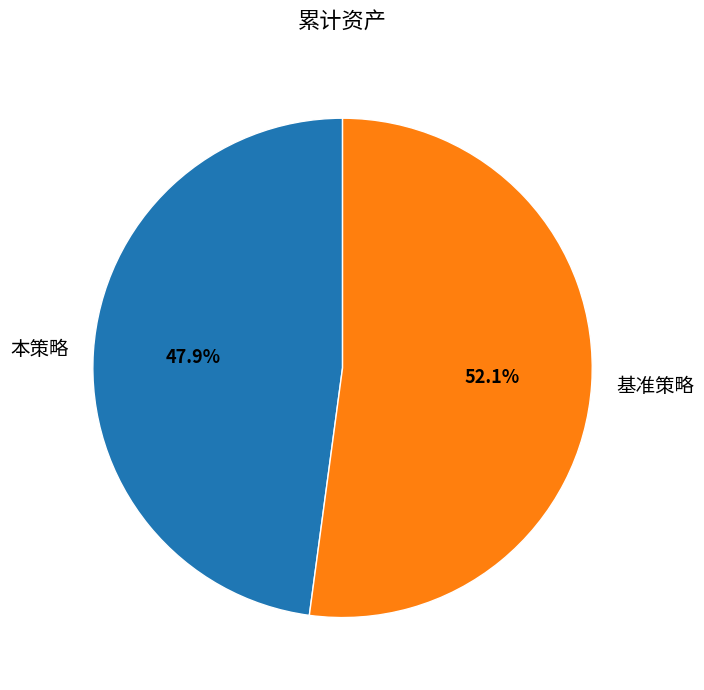

Is there any slice that represents more than half of the pie?

Yes